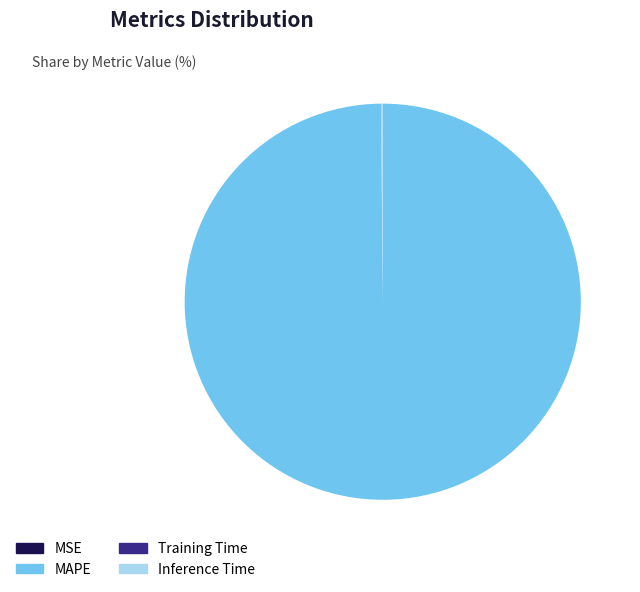

Which category accounts for the majority?

MAPE